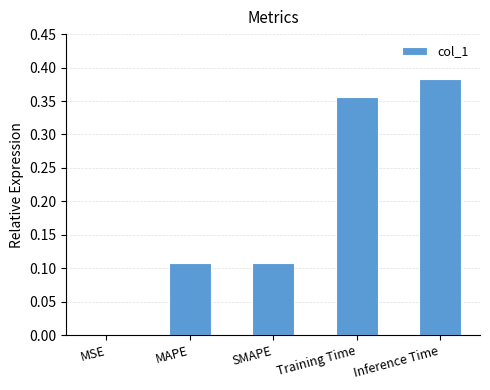

Which has a higher value, SMAPE or Inference Time?

Inference Time